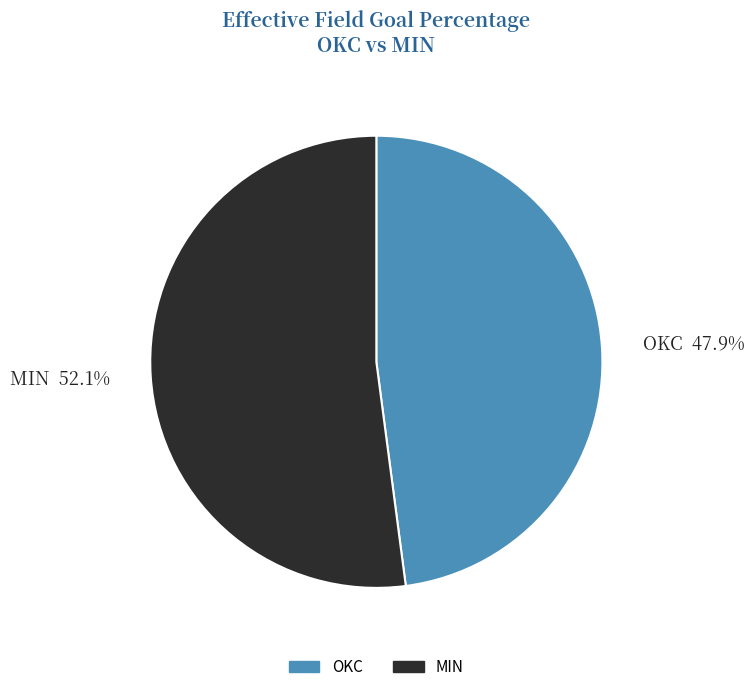

Is there a majority slice in this chart?

Yes